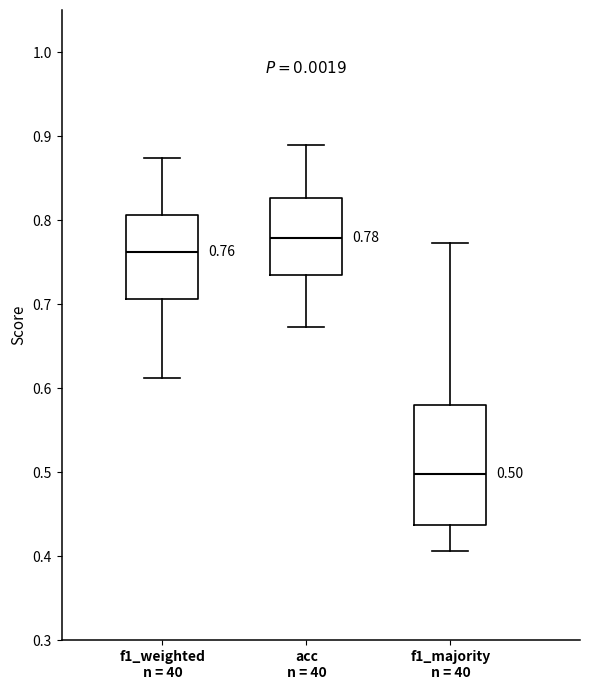

Comparing the boxes themselves (not the whiskers), which one is the tallest?

f1_majority n = 40